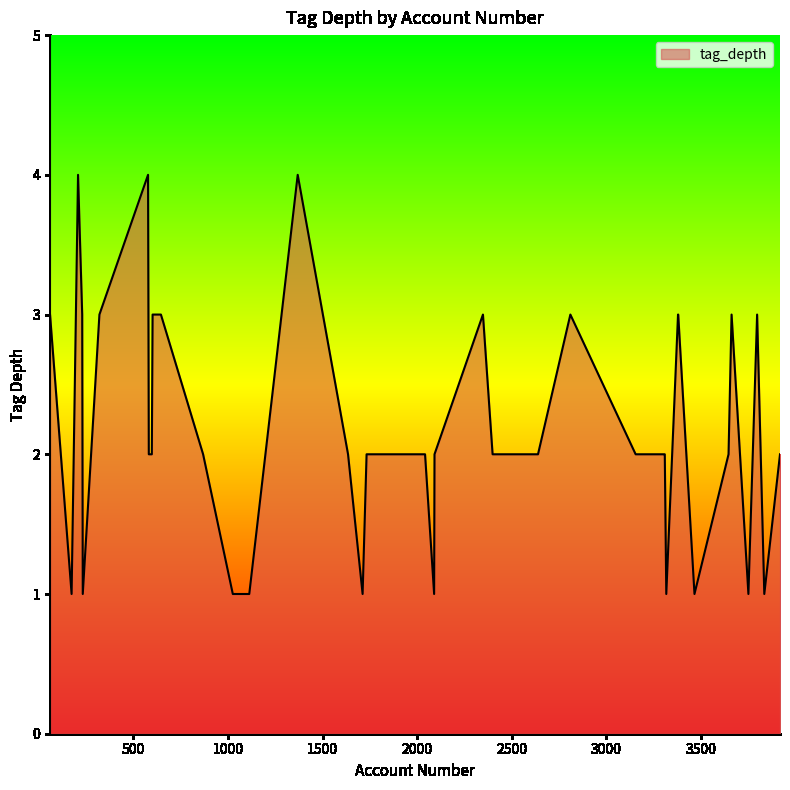

What is the maximum value shown in the chart?

4